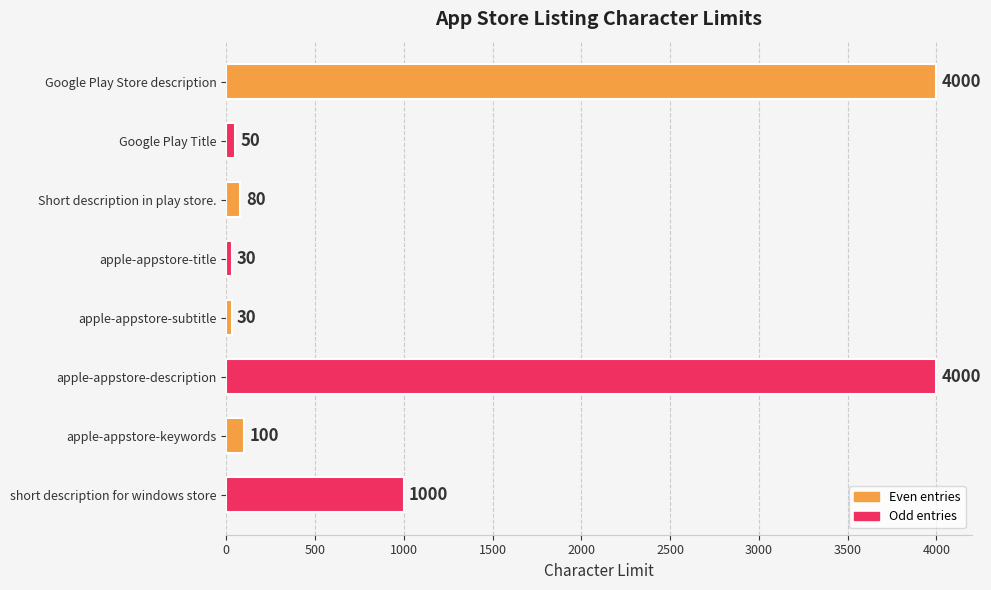

What is the average value?

1161